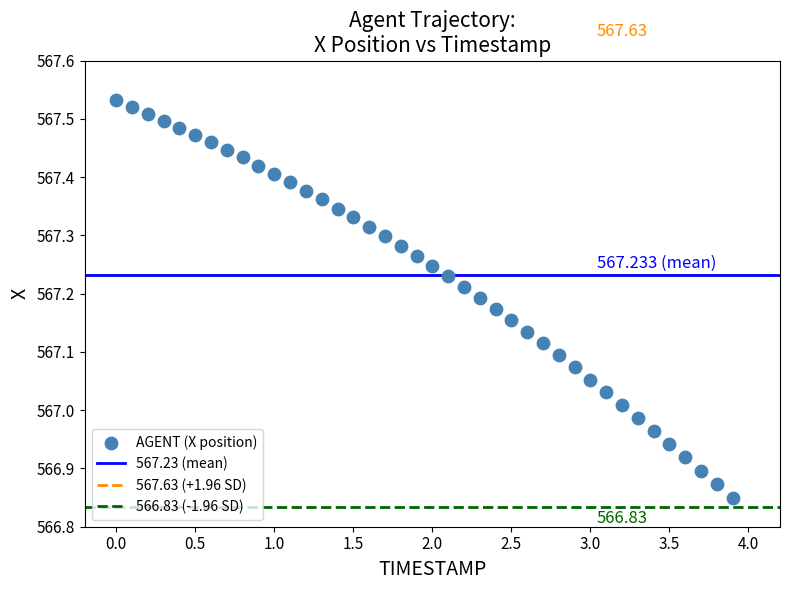

What is the range of Y values (max minus min)?

0.7